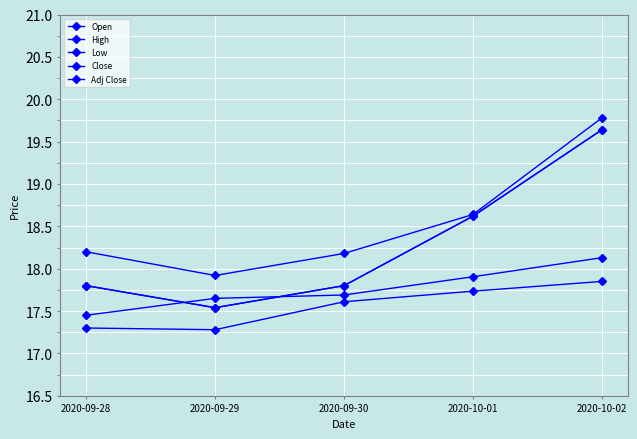

Does the chart have visible grid lines?

Yes